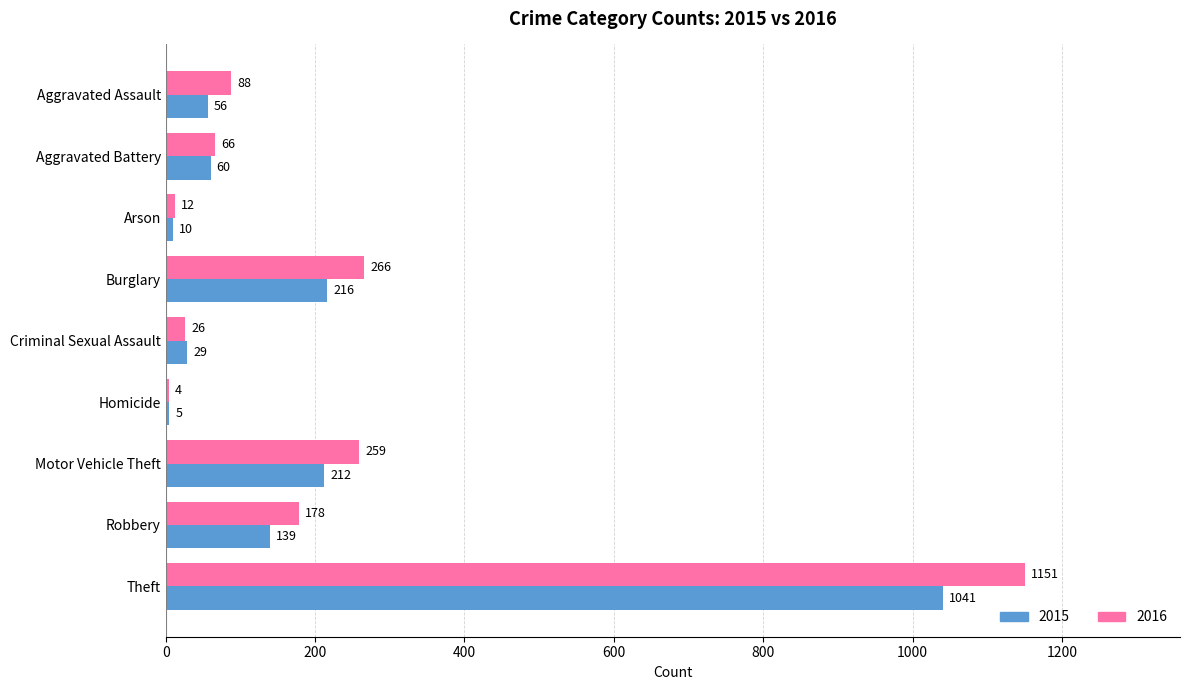

The 2016 series shows 4 at Homicide. True or false?

True